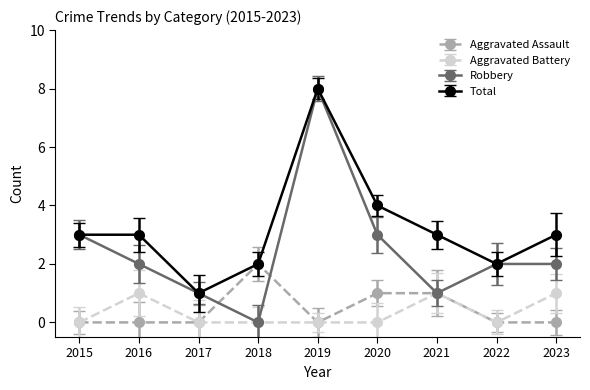

The value of Robbery at 2017 is 1. True or false?

True